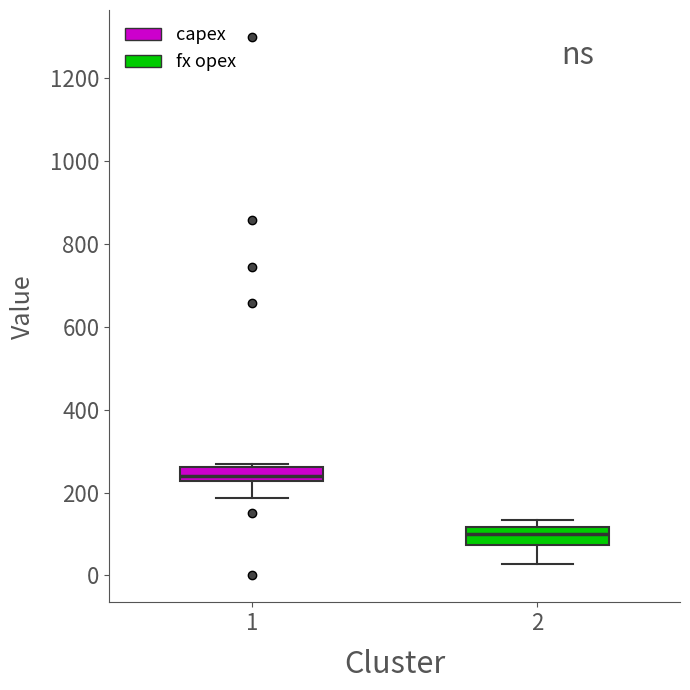

Which box's median line is the lowest?

2